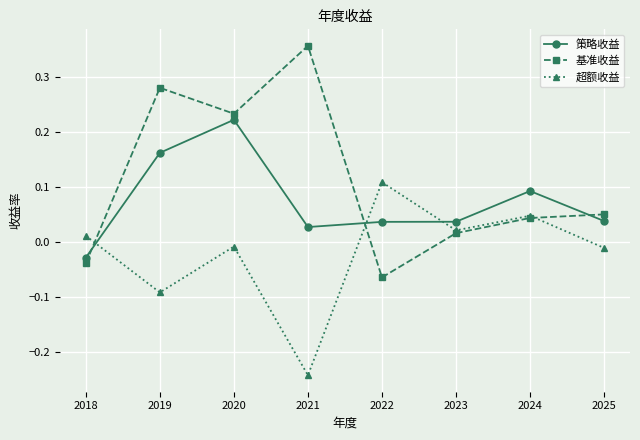

Which label corresponds to the largest value in the chart?

2021